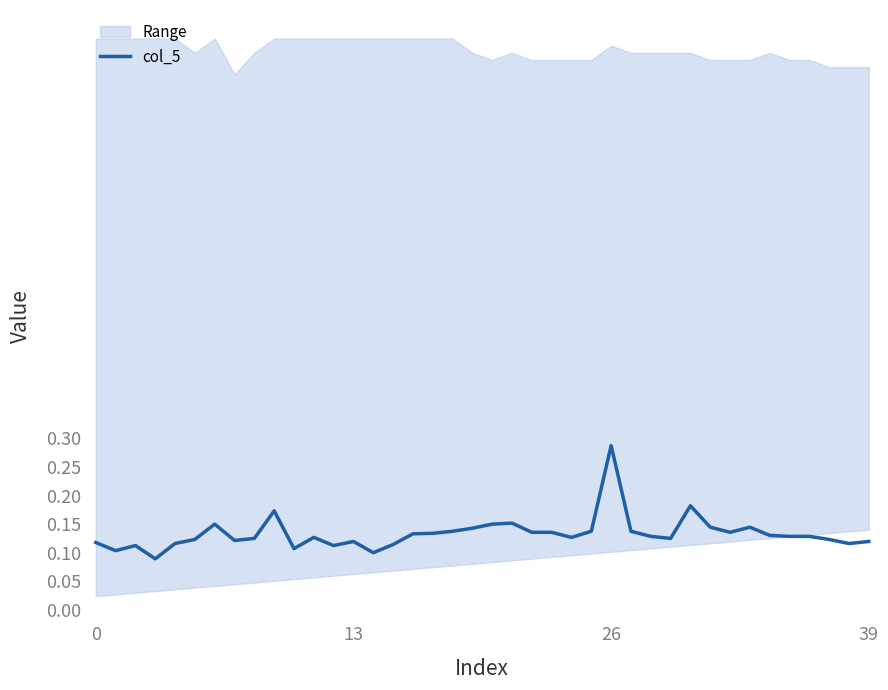

Does the chart have visible grid lines?

No